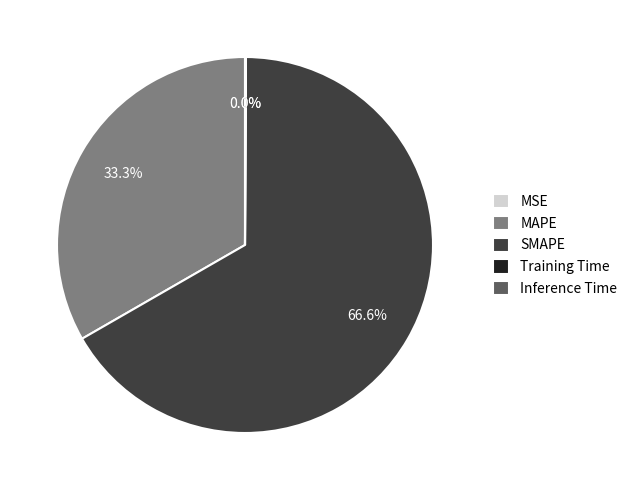

To the nearest percent, what is the average slice percentage?

20%